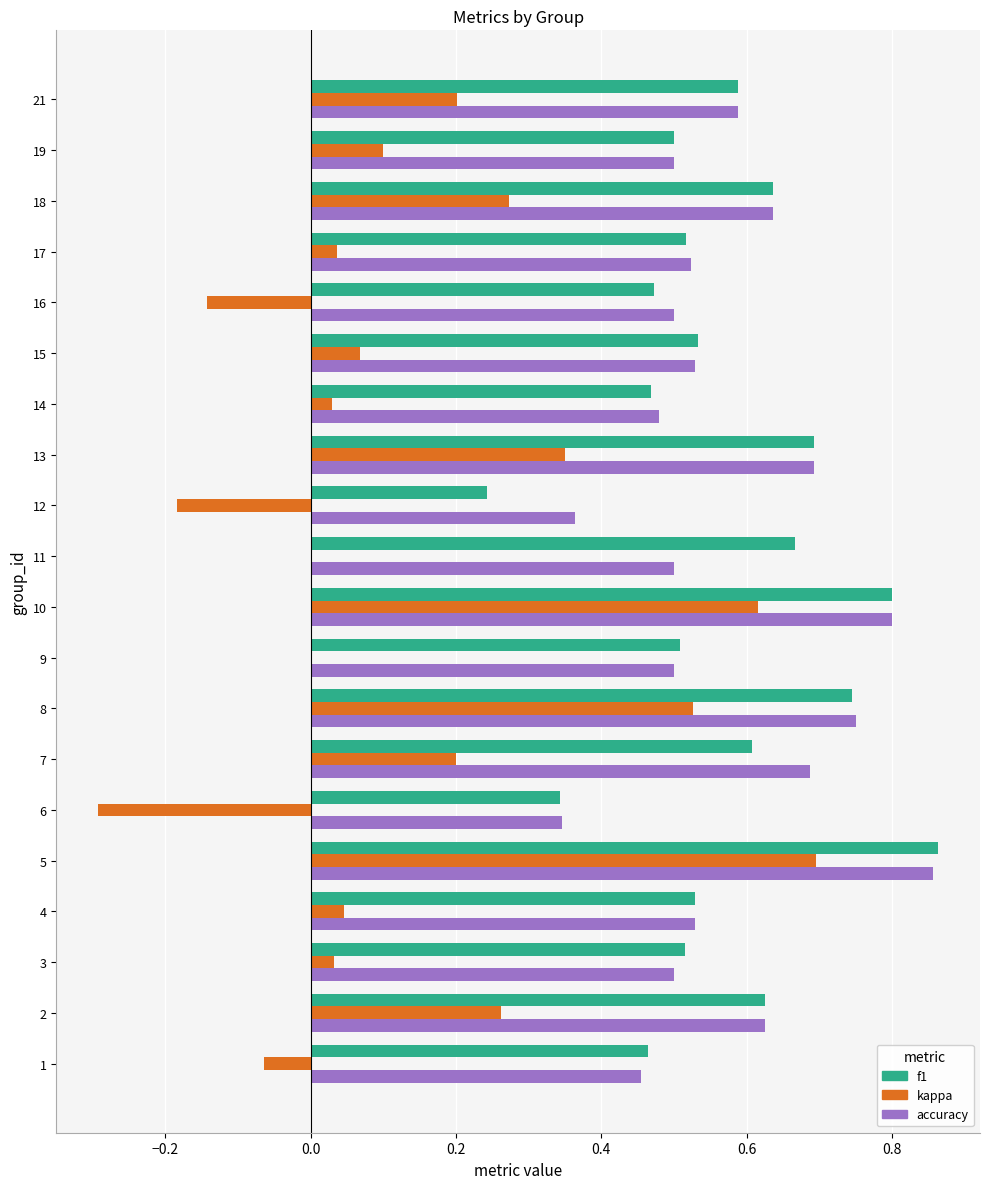

What is the sum of all accuracy values?

11.4